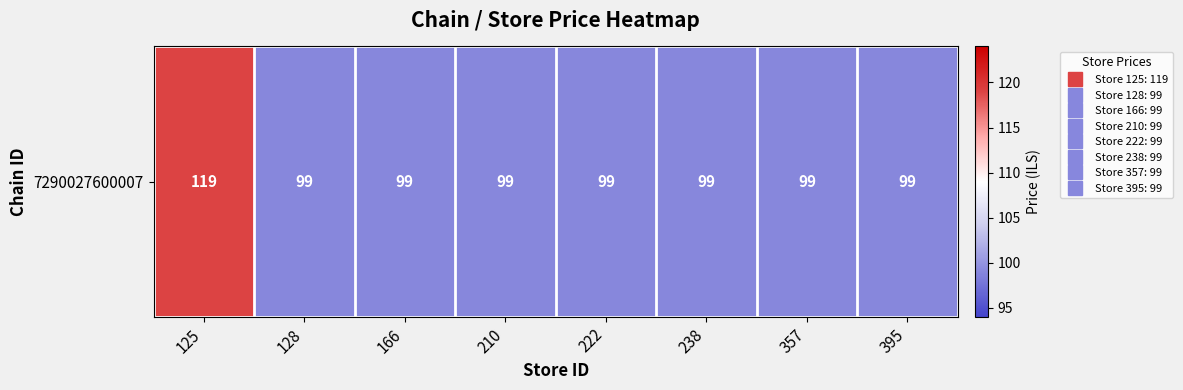

Rank the categories by value from lowest to highest.

128, 166, 210, 222, 238, 357, 395, 125